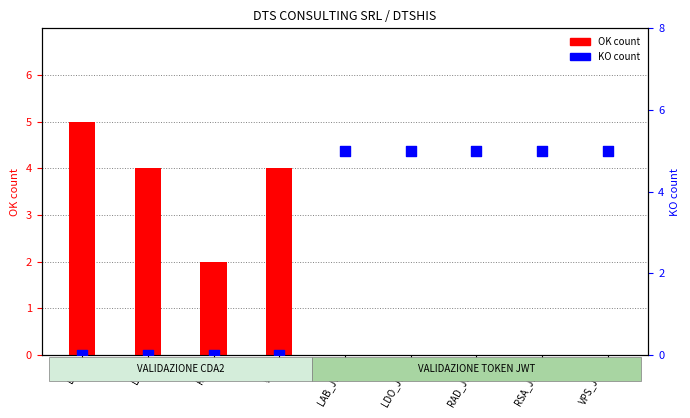

Which series has the largest total across all categories?

KO count